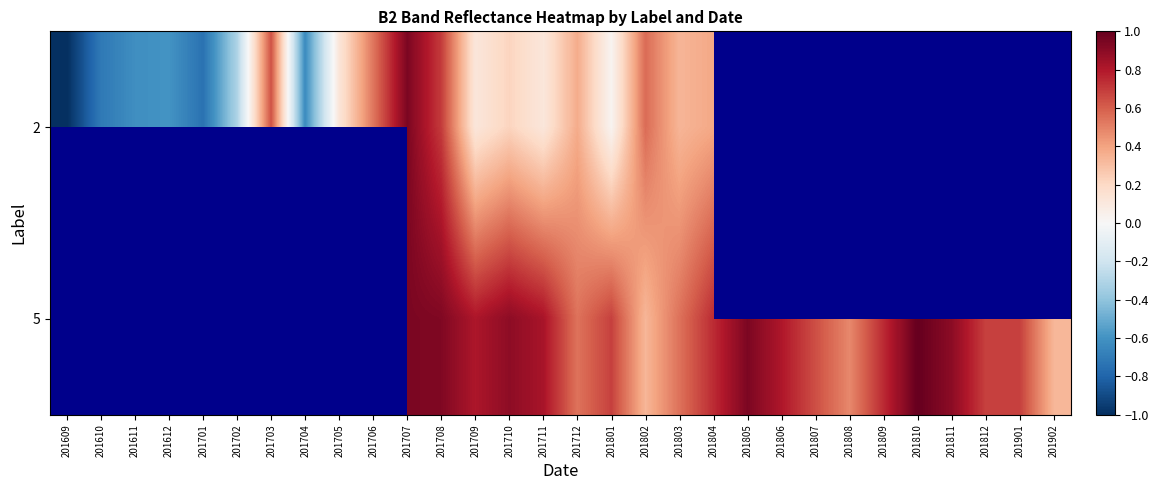

Which category has the lowest value across all series?

201609